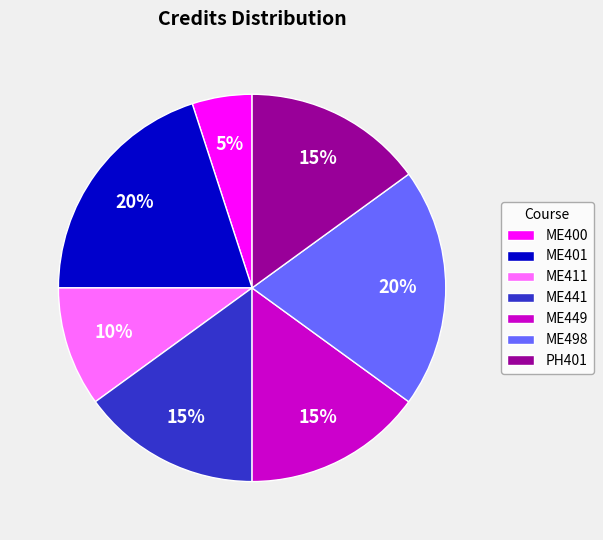

Do ME449 and ME401 together represent more than half of the pie?

No